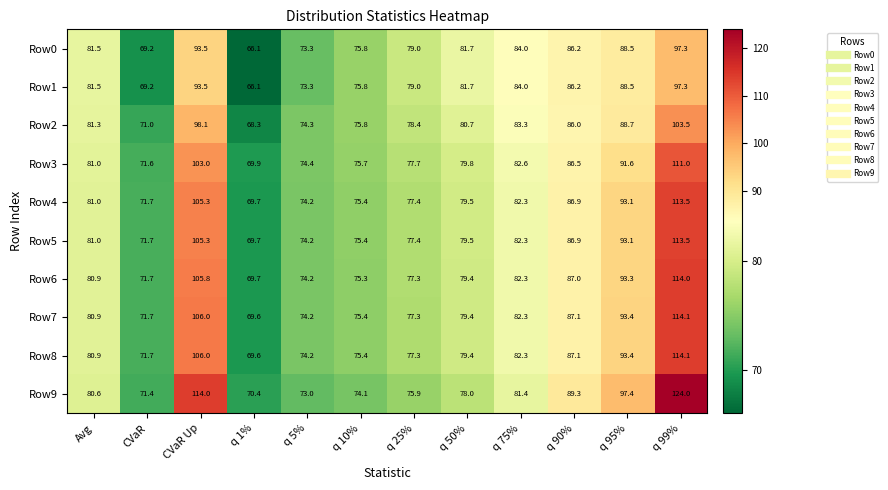

What is the difference between the maximum and minimum values in the Row8 series?

44.5